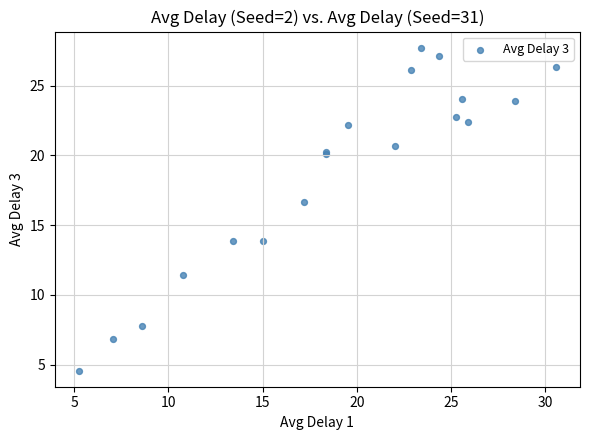

What Y value in the scatter plot is closest to 16?

16.6